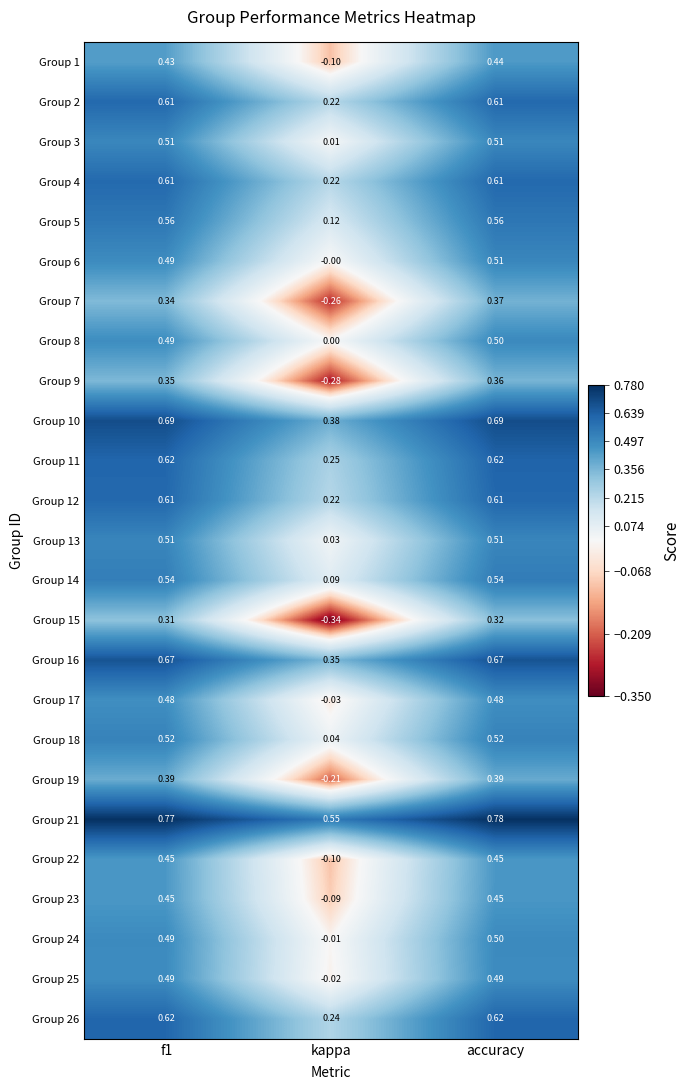

At which label is Group 7 closest to 0?

kappa